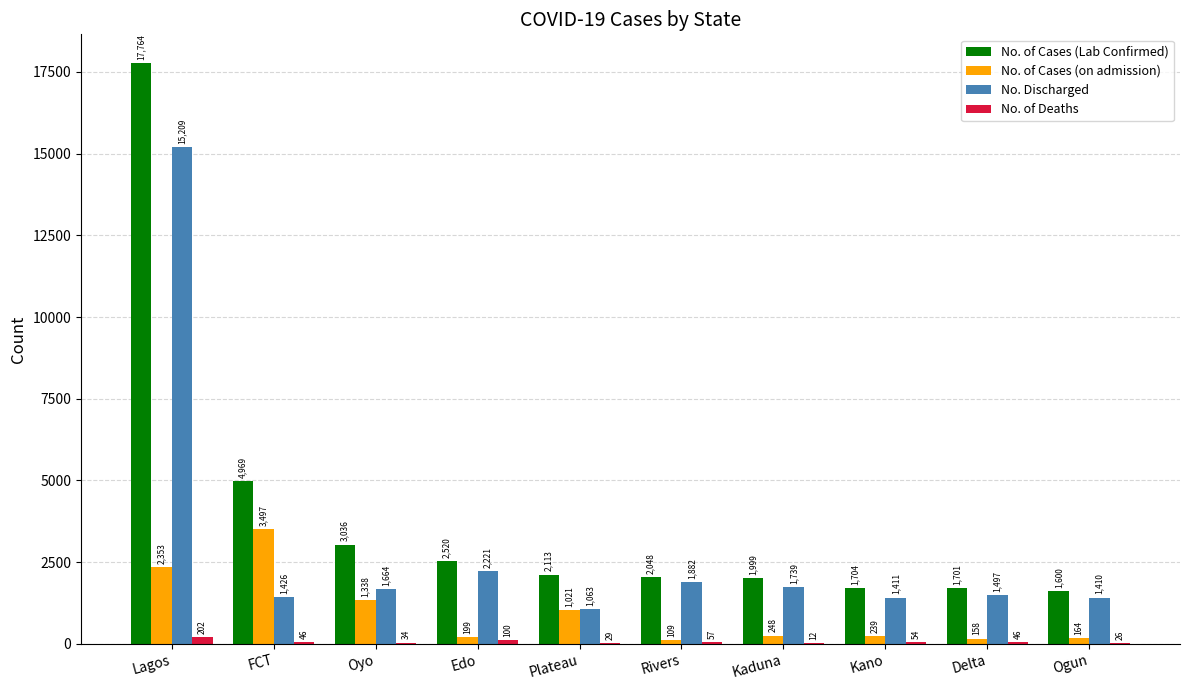

The value of No. Discharged at FCT is 2166. True or false?

False